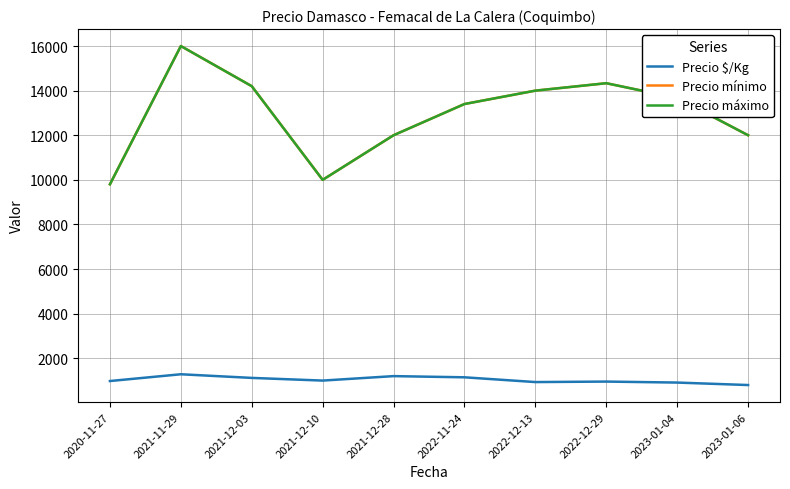

Does the chart have visible grid lines?

Yes